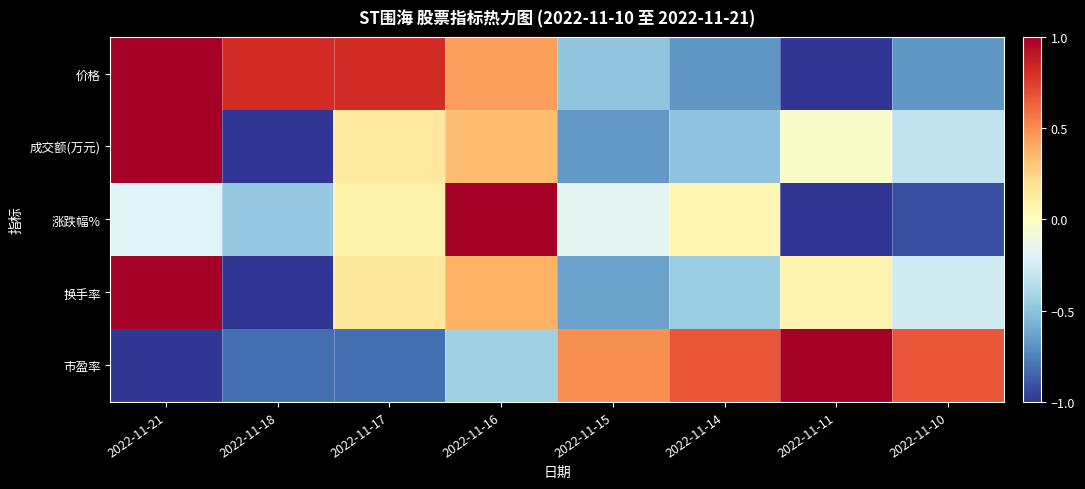

What is the spread (max minus min) of values at 2022-11-18?

1.8